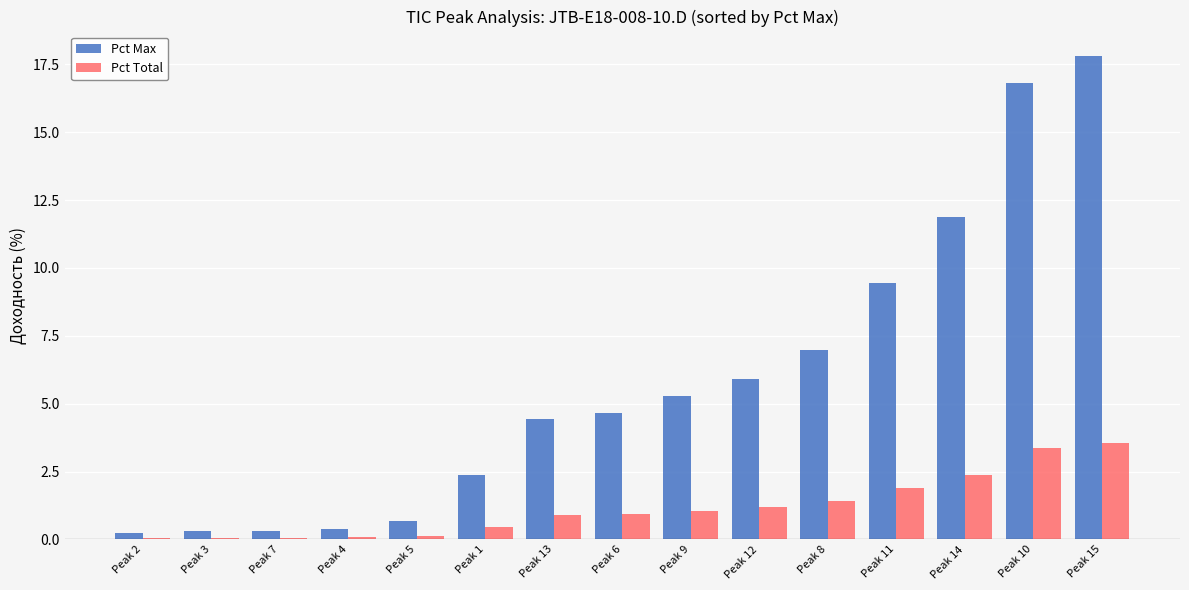

Is the value of Pct Max at Peak 9 greater than the value of Pct Total at Peak 14?

Yes